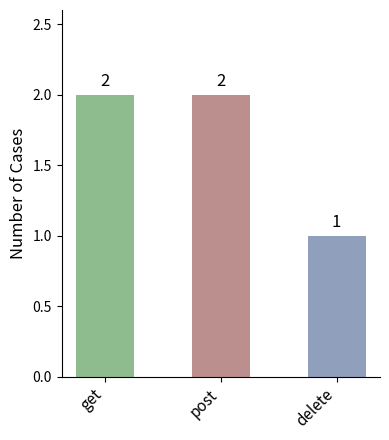

What position from the left is post?

2